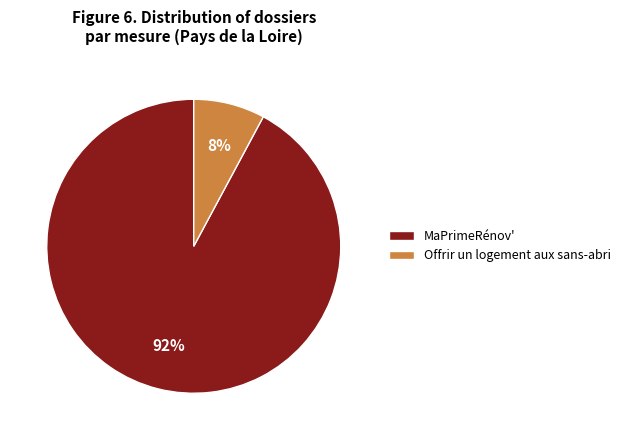

Is the sum of MaPrimeRénov' and Offrir un logement aux sans-abri greater than half?

Yes